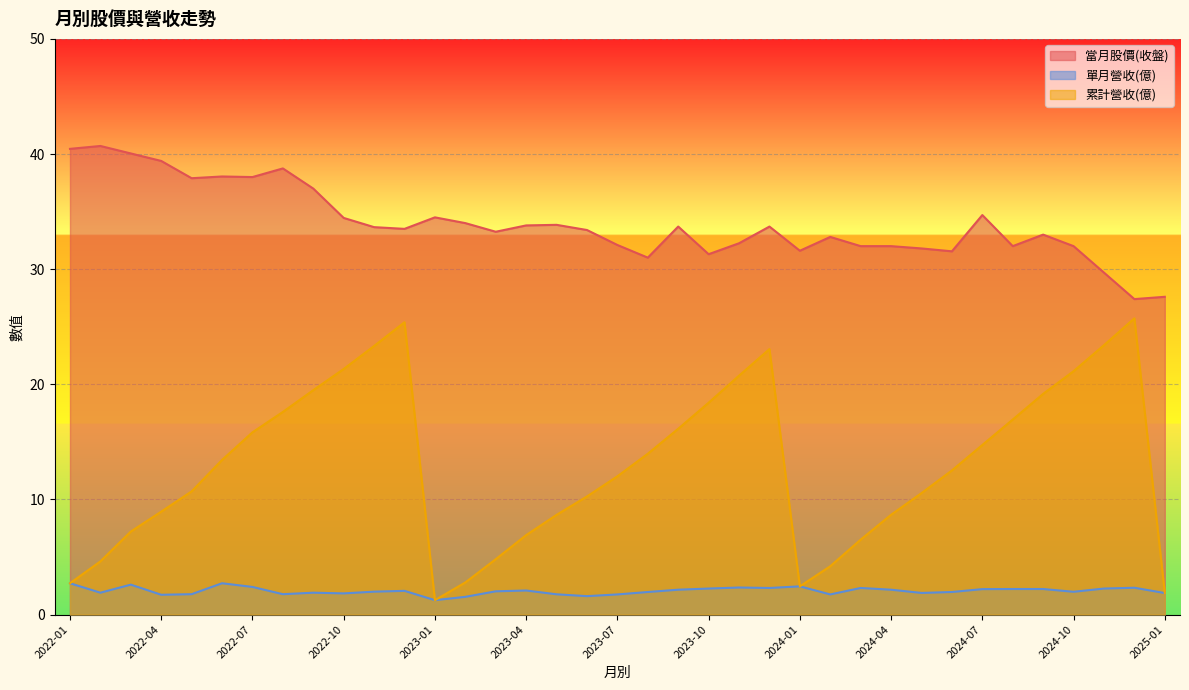

At which label is 單月營收(億) closest to 1?

2023-01